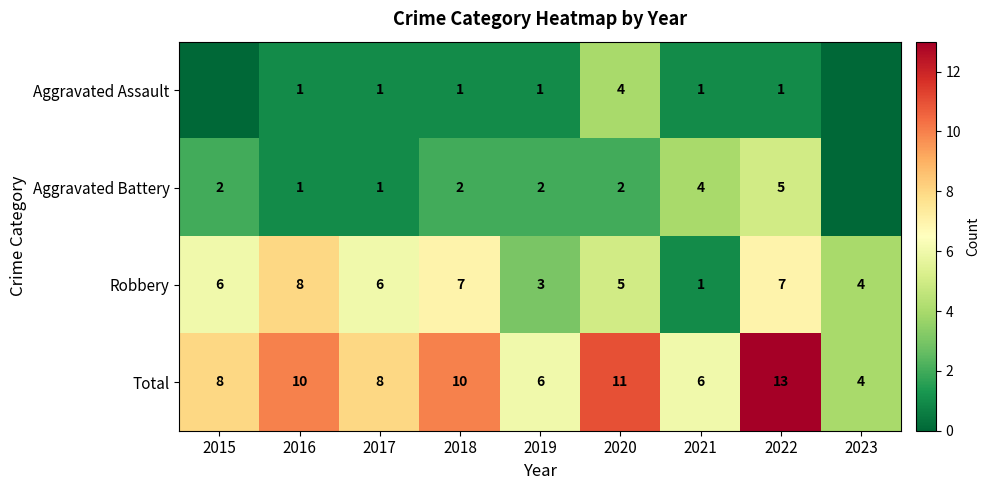

Where is Robbery nearest to the value 4?

2023